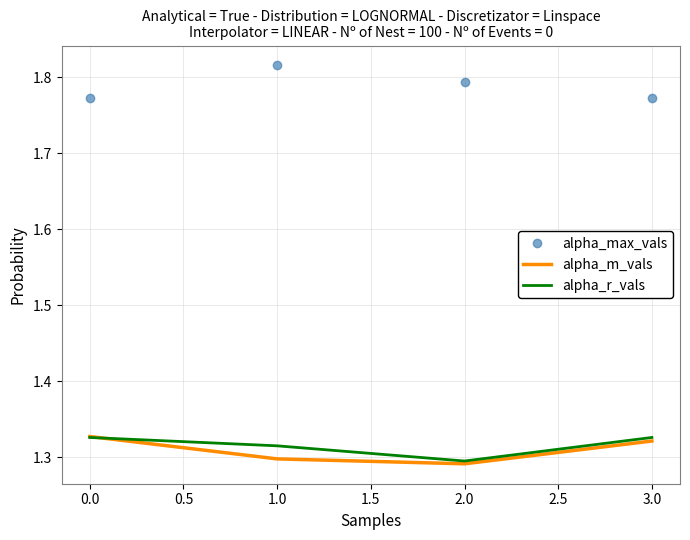

The alpha_m_vals series shows 0.3 at 2.0. True or false?

False